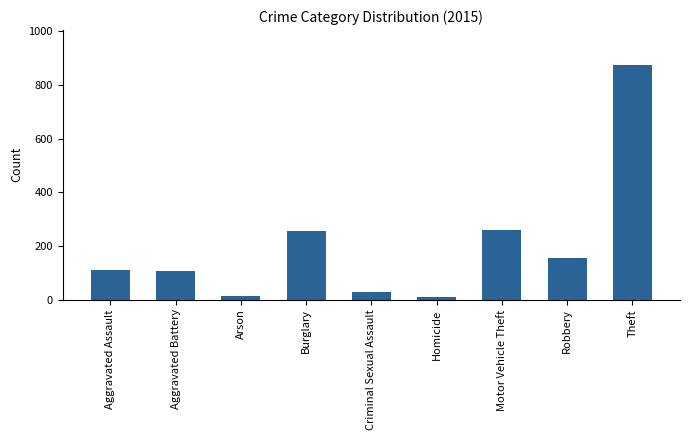

What is the label of the 9th bar from the left?

Theft